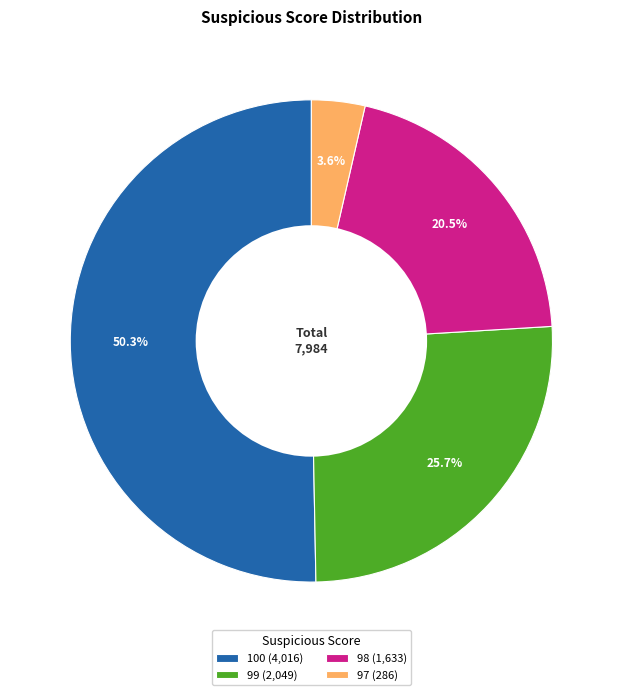

To the nearest percent, what is the average slice percentage?

25%